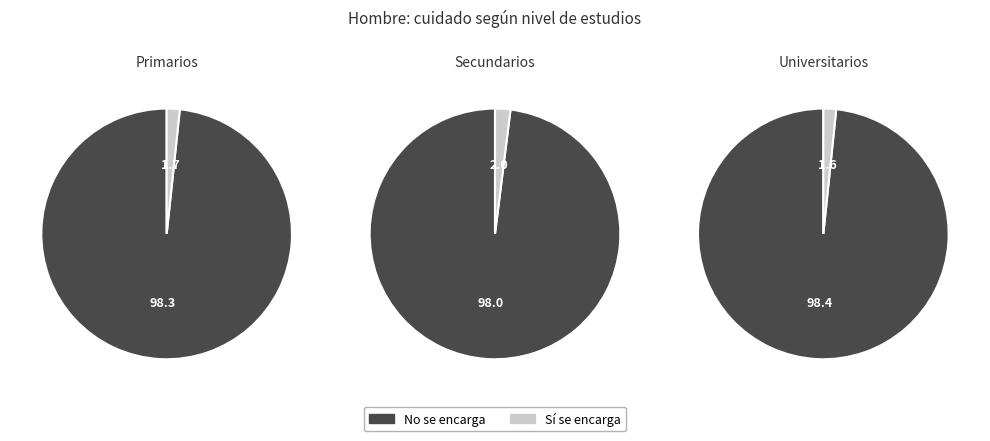

Which category has the smallest portion of the pie?

Universitarios